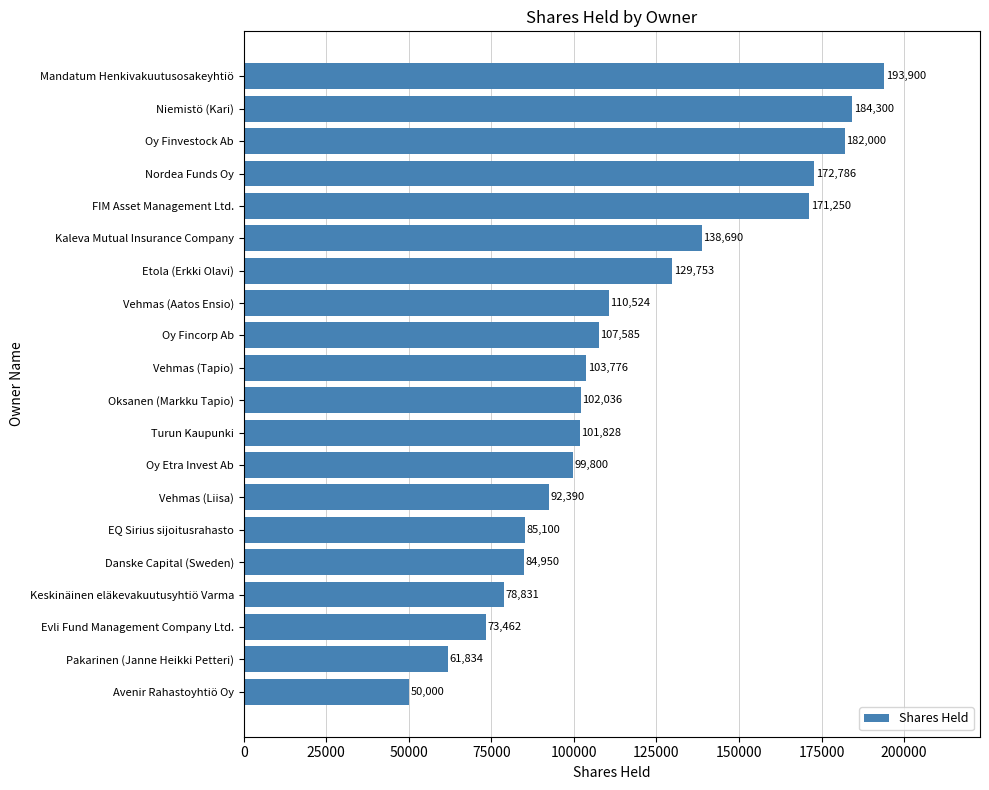

The chart shows a value of 121661 at Mandatum Henkivakuutusosakeyhtiö. True or false?

False